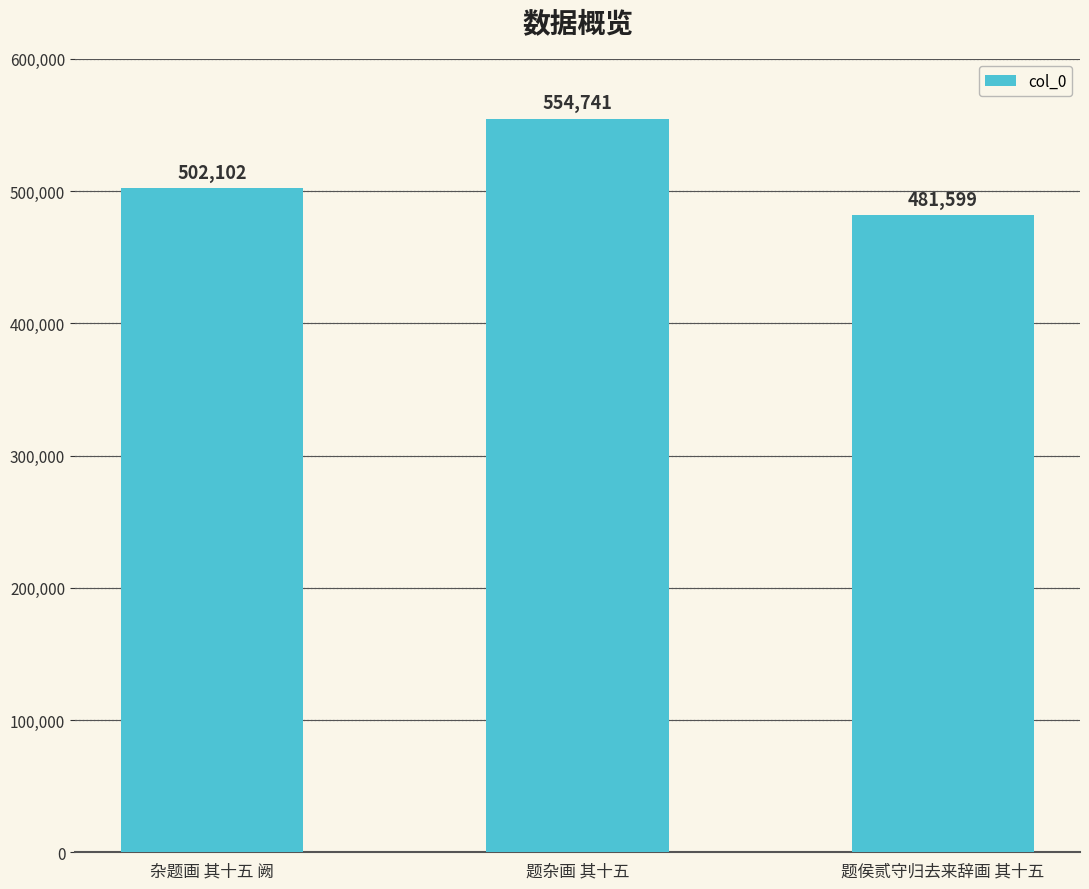

Does the chart contain stacked bars?

No